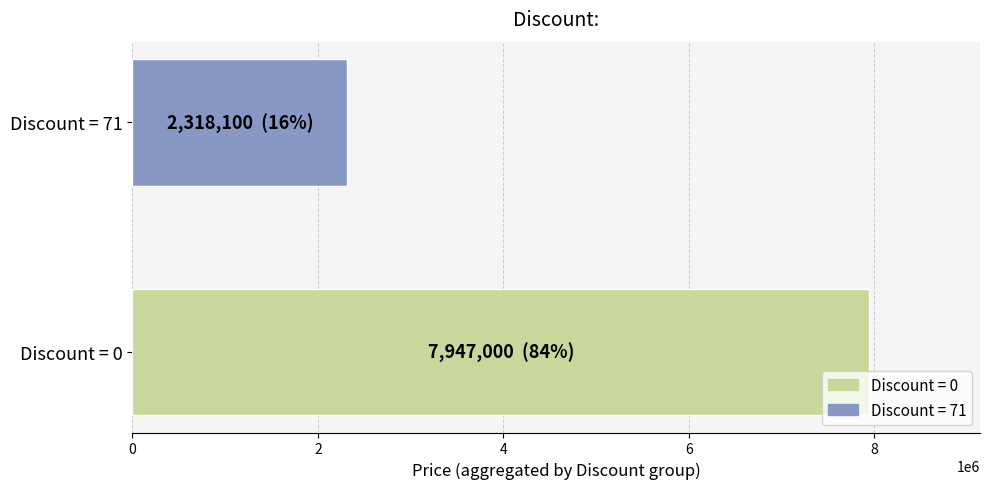

Rank the categories by value from highest to lowest.

Discount = 0, Discount = 71